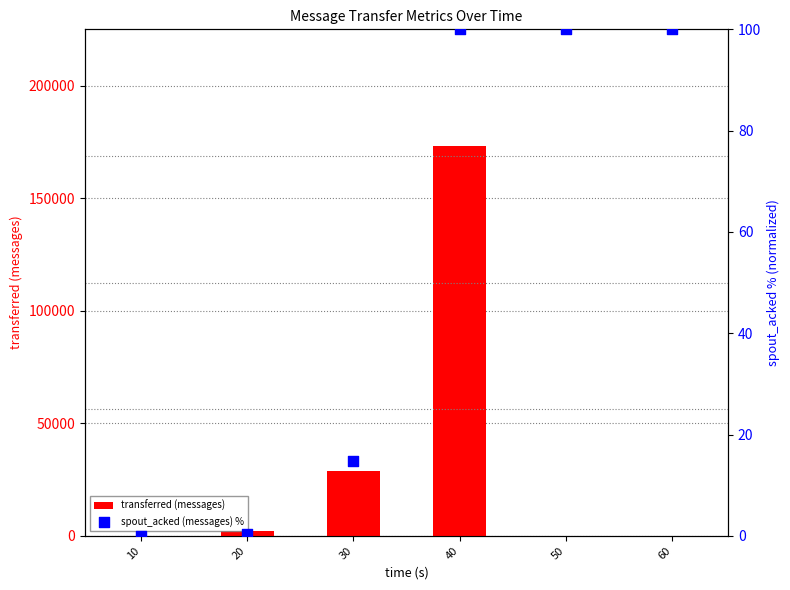

What are all the series names shown in the legend?

transferred (messages), spout_acked (messages) %